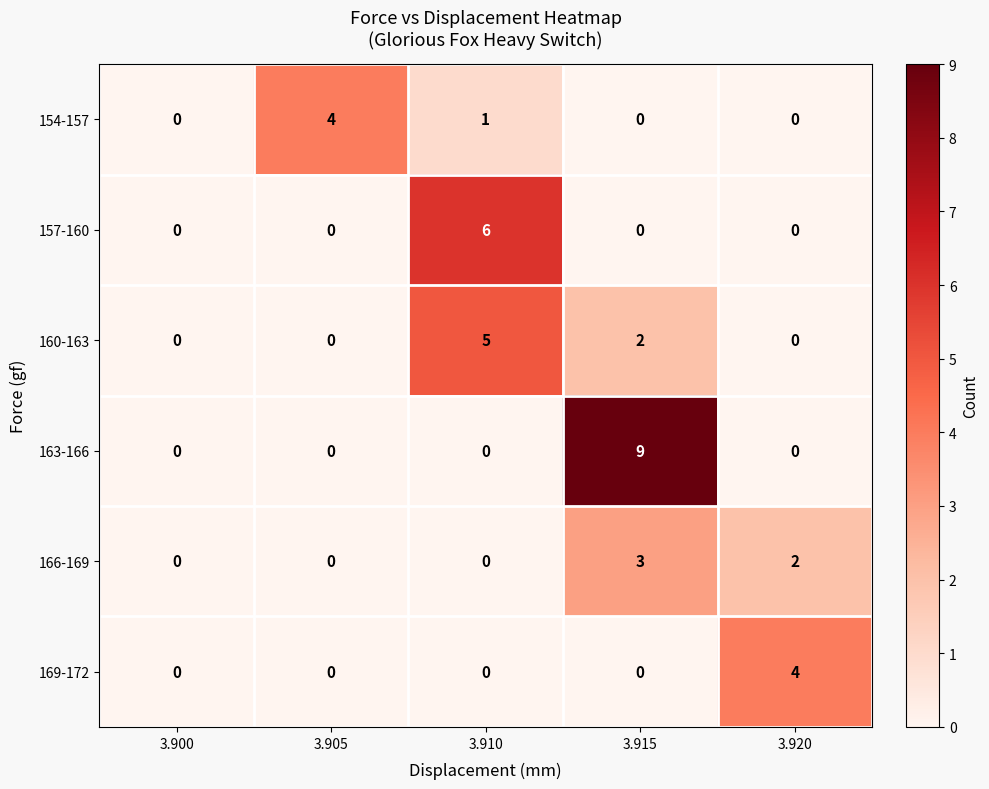

Reading left to right, extract all data points from this chart.

154-157: 0	4	1	0	0
157-160: 0	0	6	0	0
160-163: 0	0	5	2	0
163-166: 0	0	0	9	0
166-169: 0	0	0	3	2
169-172: 0	0	0	0	4